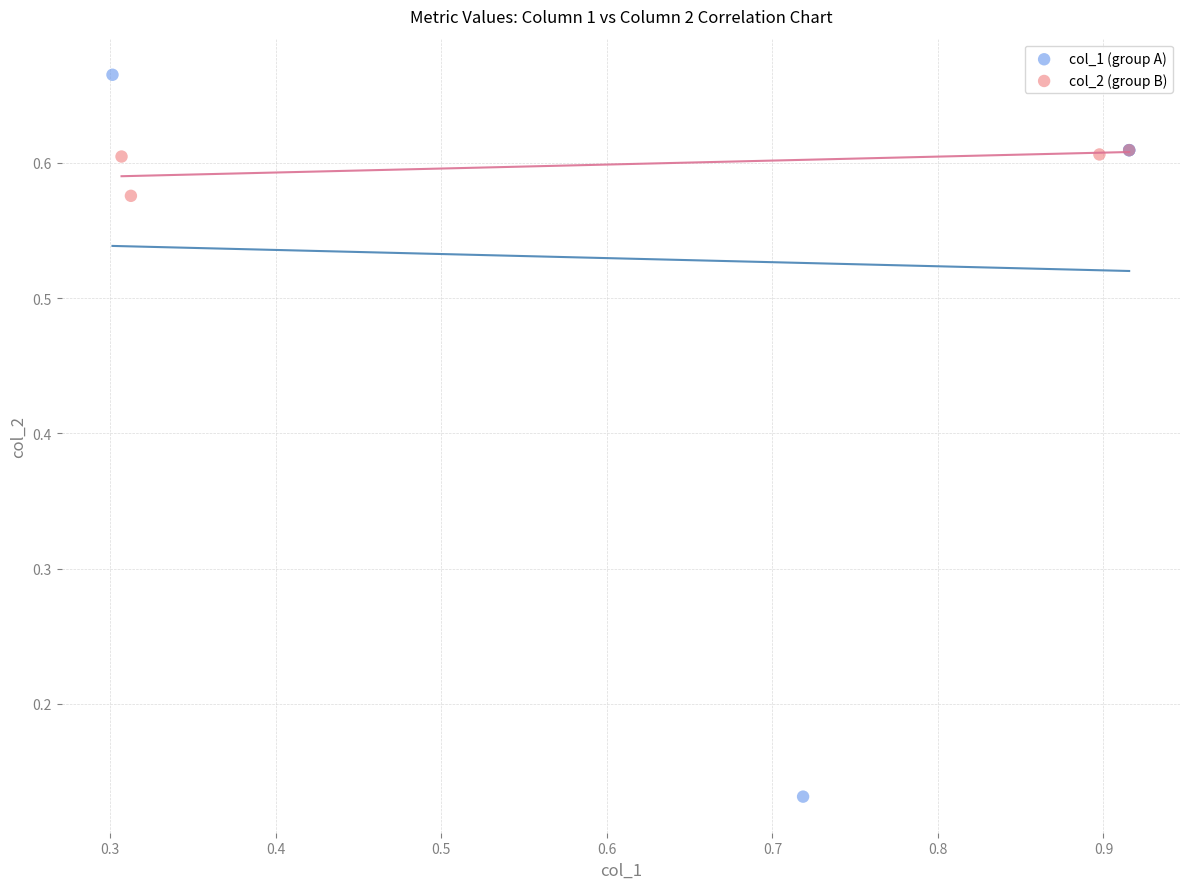

Which series contains the lowest Y value?

col_1 (group A)